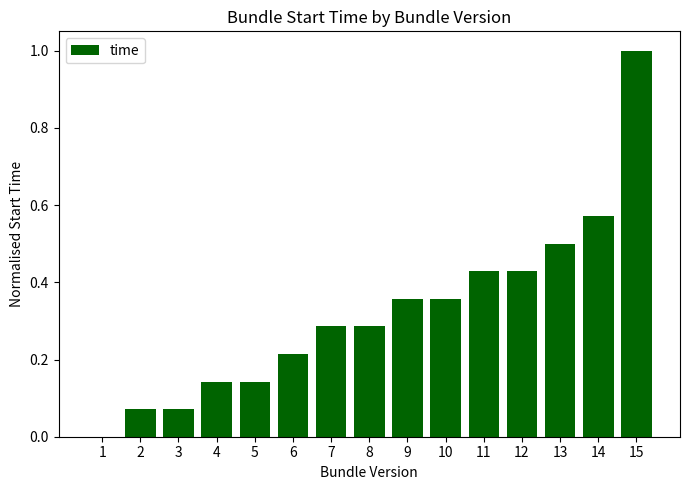

How many series are shown in this chart?

1